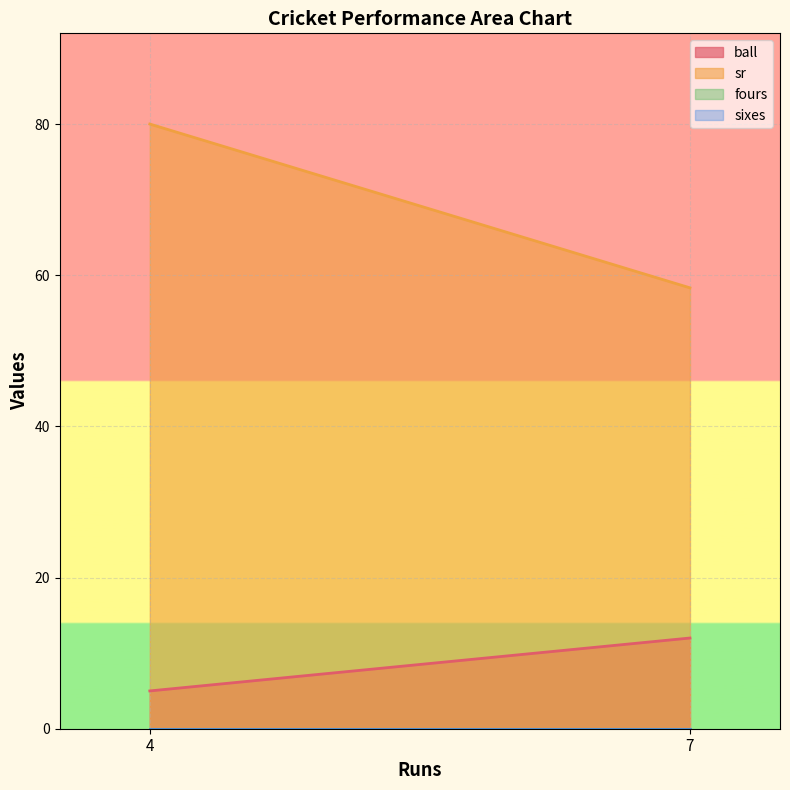

At how many categories does at least one series exceed 11?

2